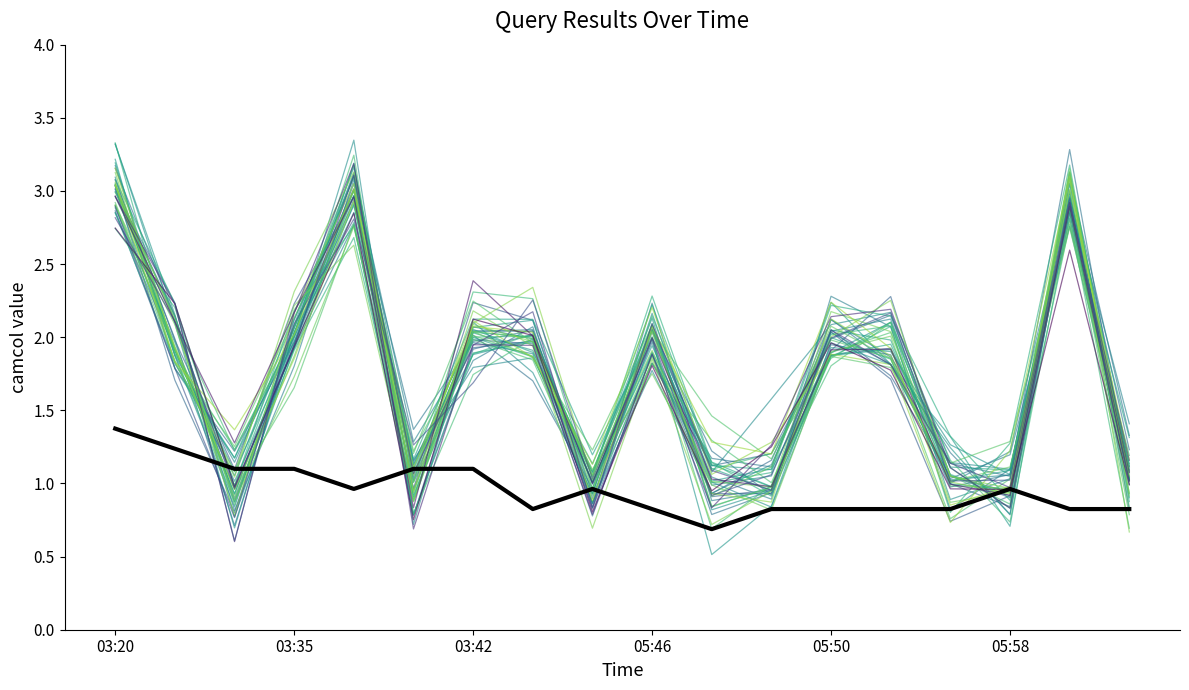

How many lines are shown in the chart?

41